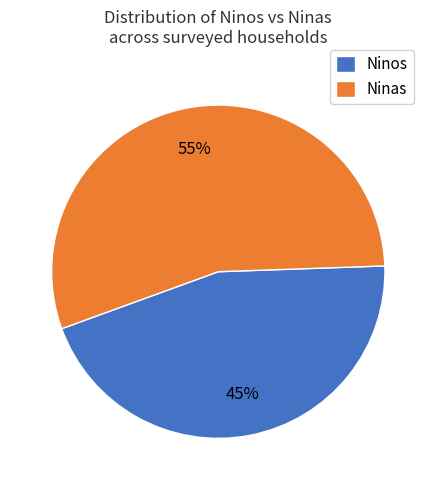

Which slice is the largest?

Ninas